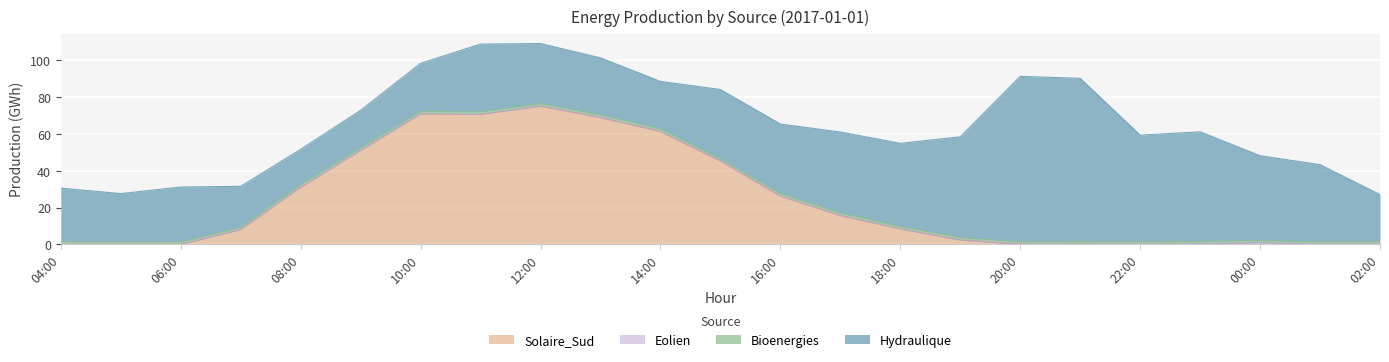

What are all the series names shown in the legend?

Hydraulique, Bioenergies, Eolien, Solaire_Sud